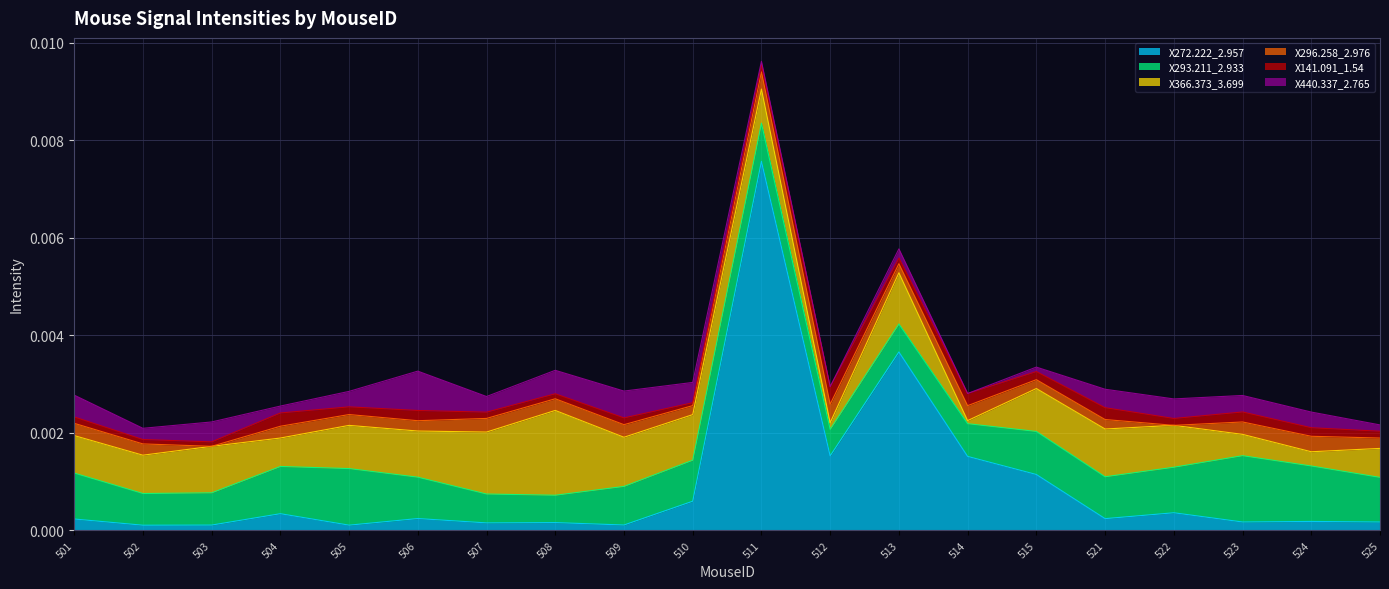

True or false: X293.211_2.933 has more than 0 interior local peaks.

True